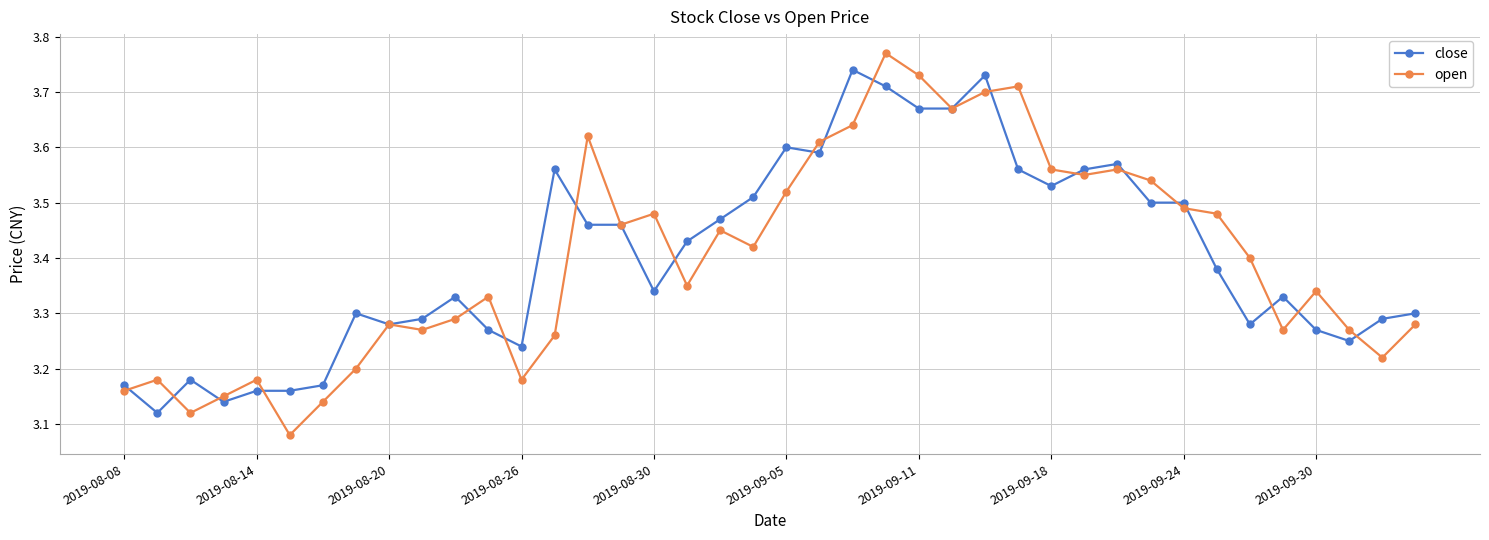

Which series has the widest spread of values?

open